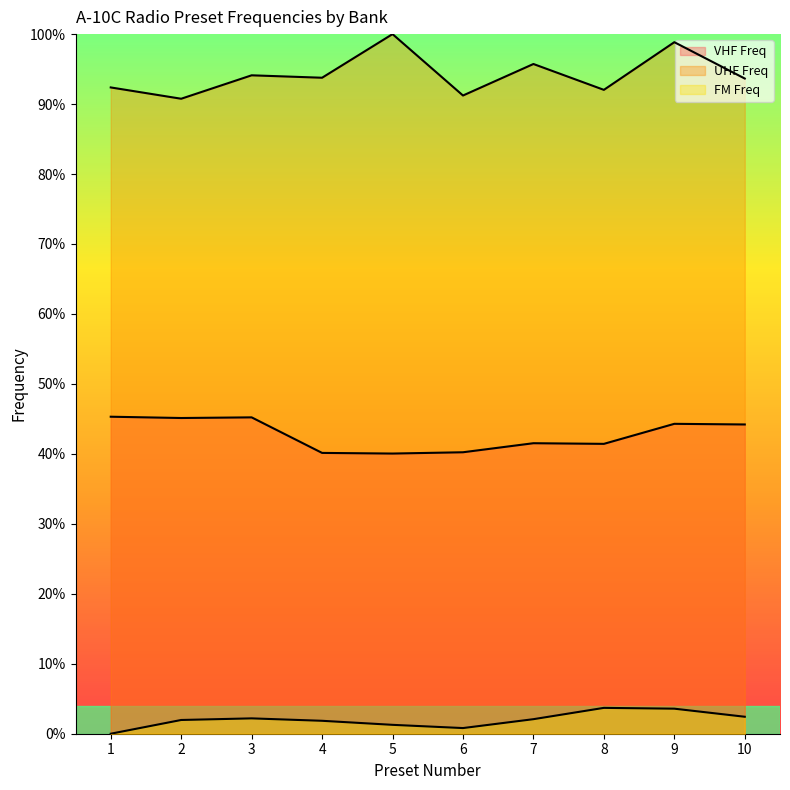

True or false: FM Freq and VHF Freq intersect in this chart.

False